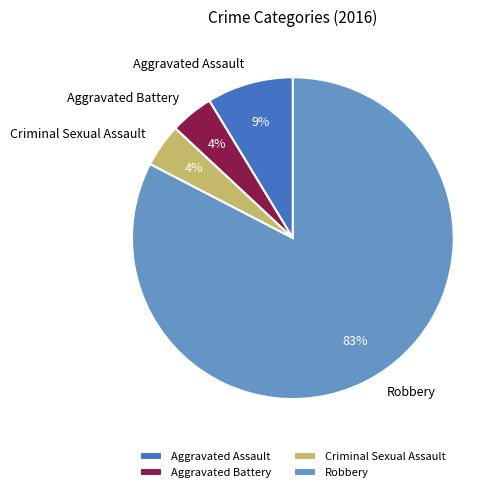

Which has a higher value, Robbery or Aggravated Assault?

Robbery